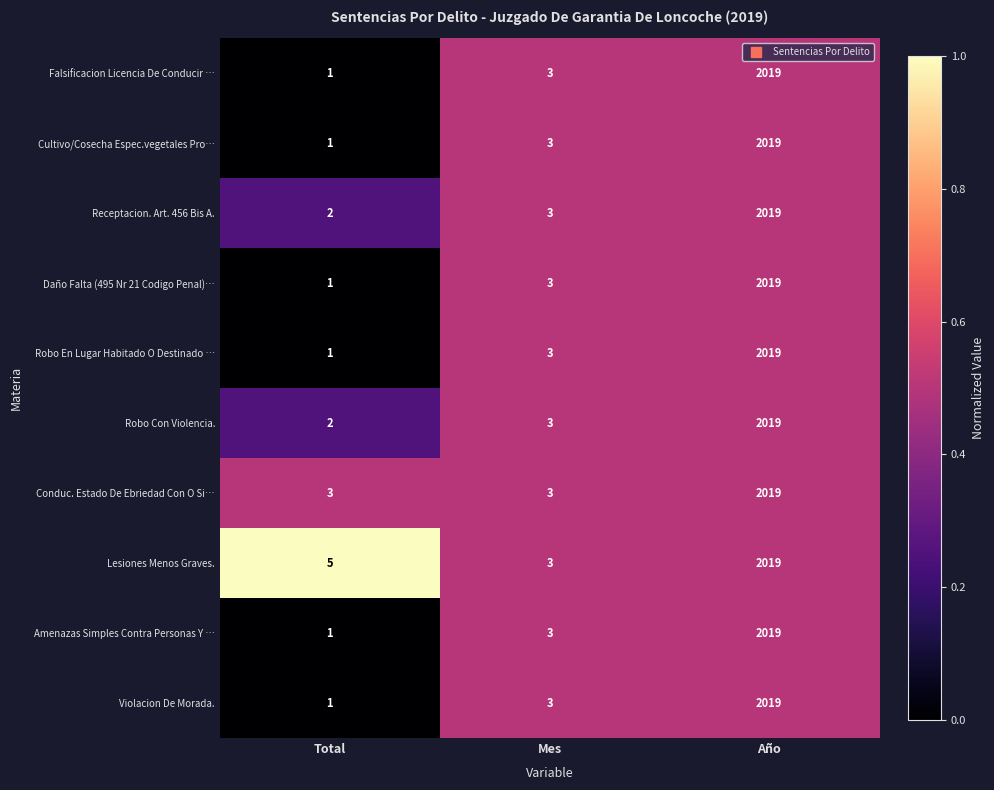

The value of Receptacion. Art. 456 Bis A. at Año is 2019. True or false?

True